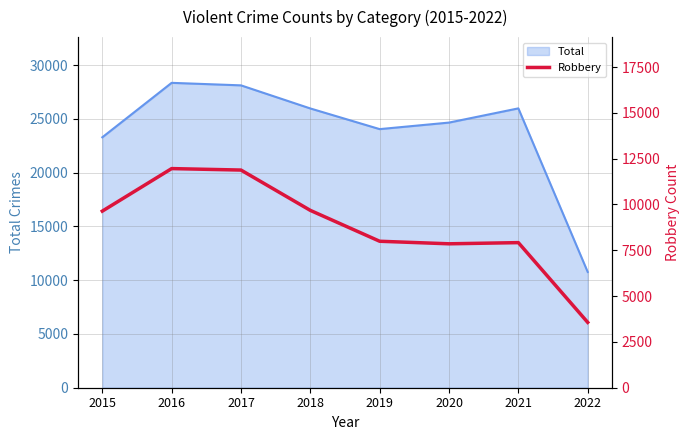

How many values are below 9638?

4